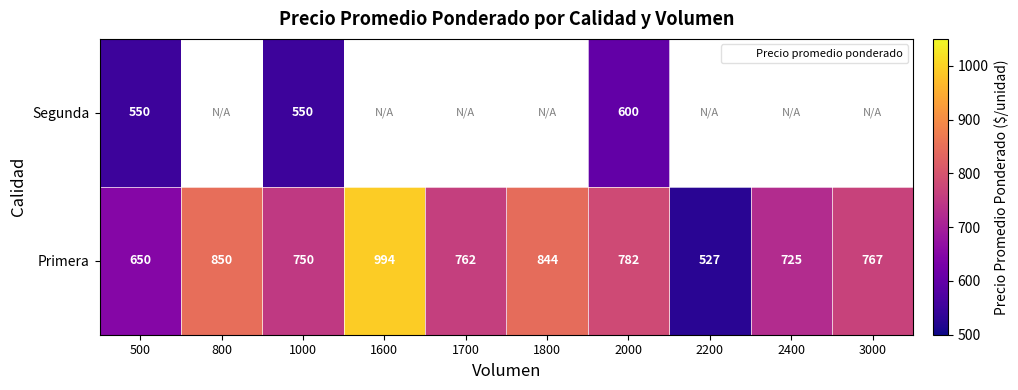

Between 1600 and 3000, which series saw the biggest shift?

Primera